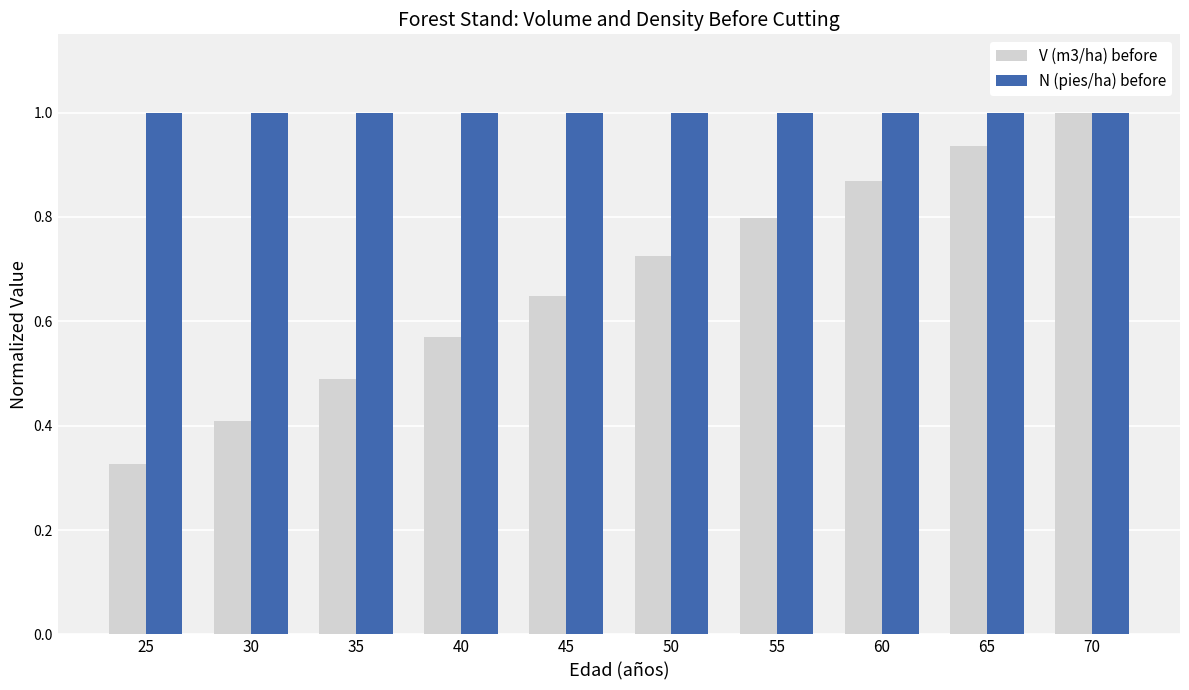

What is the average value of the N (pies/ha) before series?

1.0